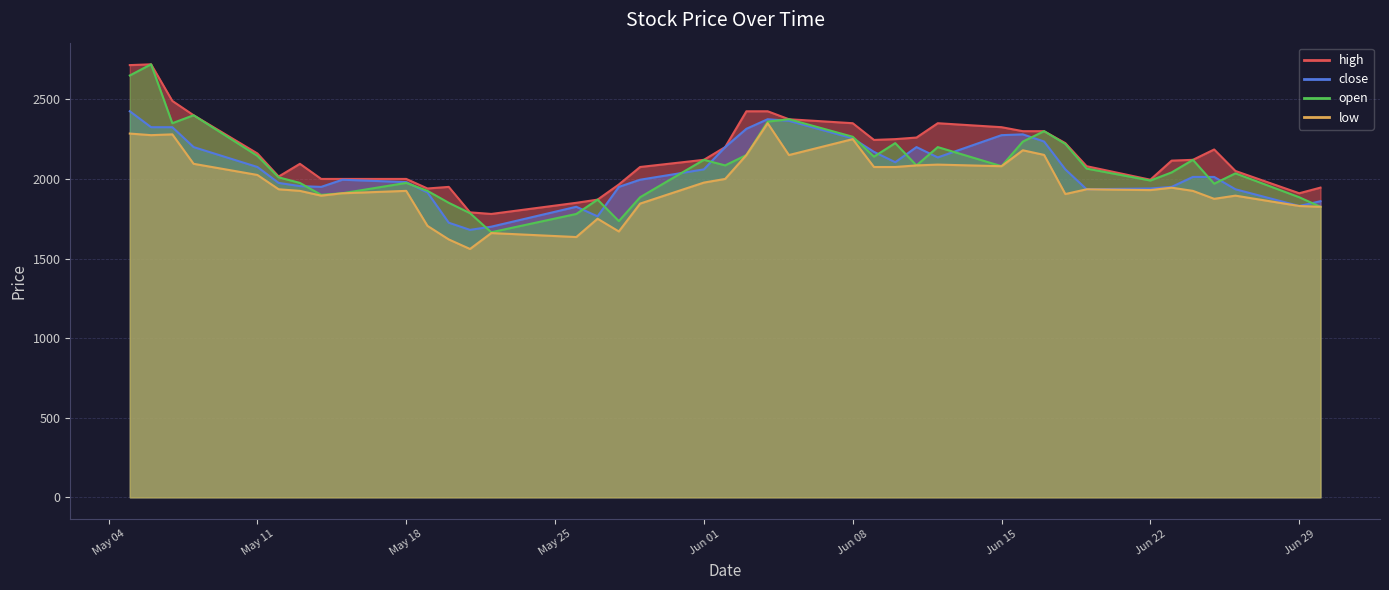

What is the label of the 11th point from the left?

2015-05-19